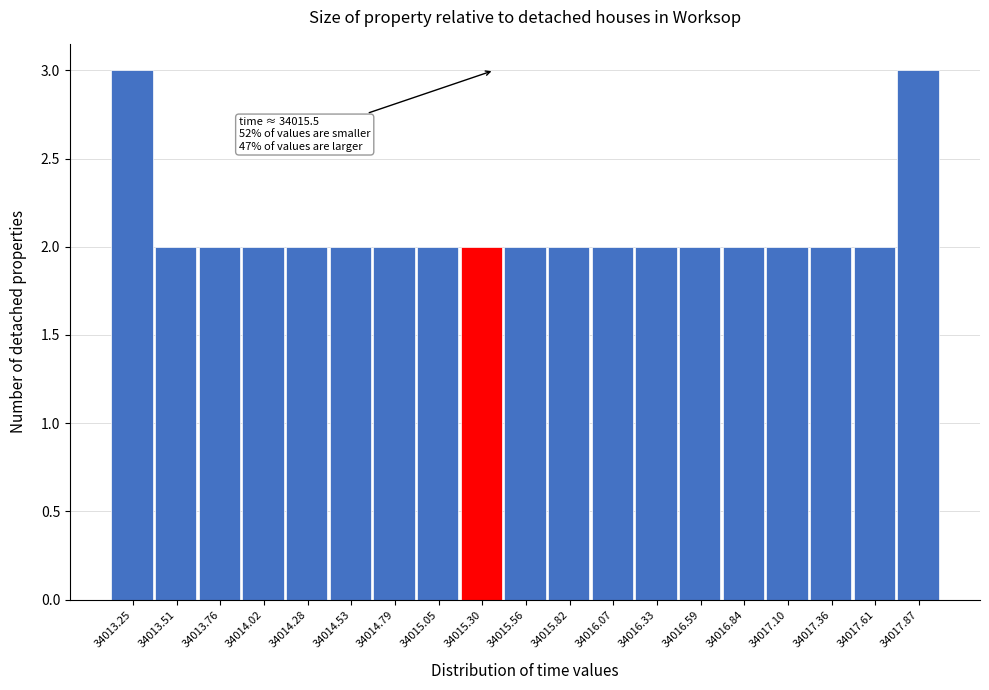

Reading left to right, list all the values displayed in this chart.

3	2	2	2	2	2	2	2	2	2	2	2	2	2	2	2	2	2	3